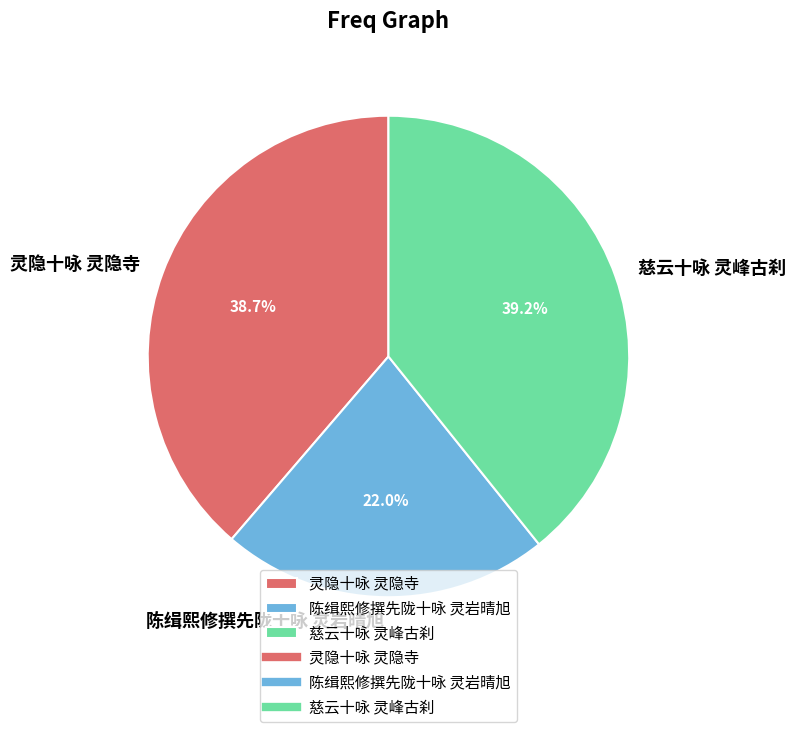

To the nearest percent, what is the difference between the 陈缉熙修撰先陇十咏 灵岩晴旭 and 灵隐十咏 灵隐寺 slice percentages?

17%